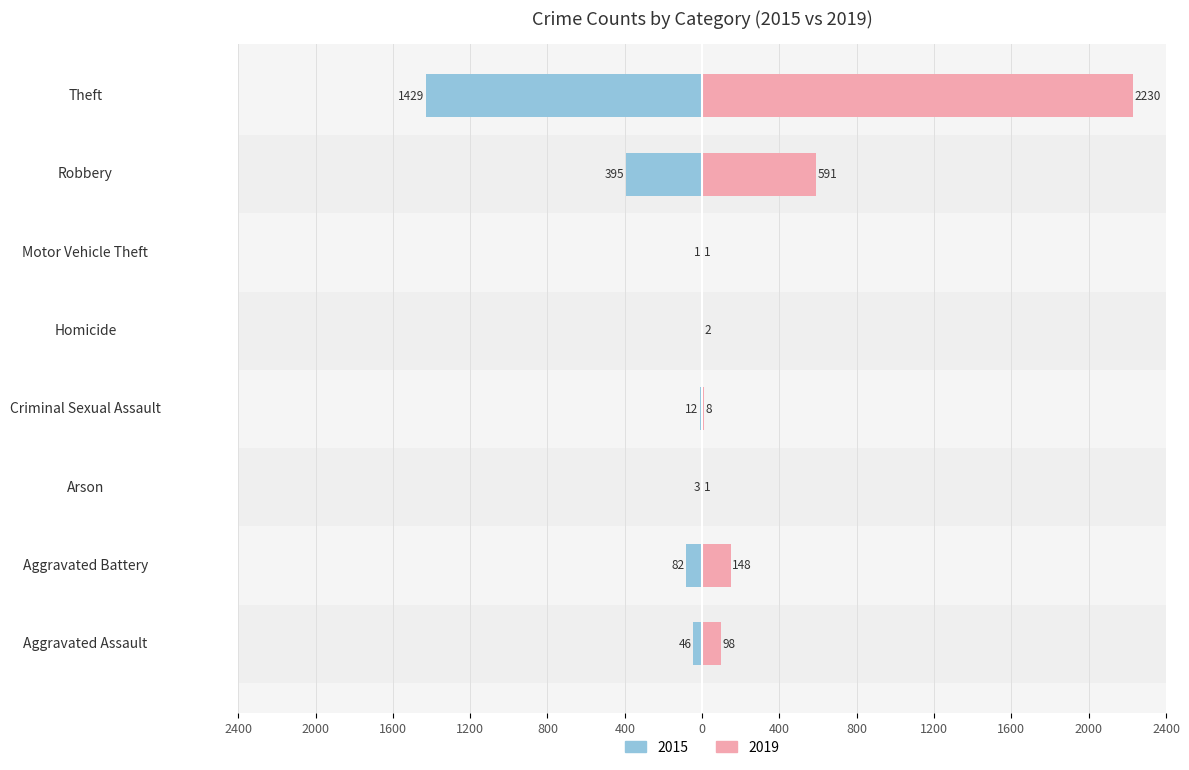

Is it true that 2015 equals -1 at Motor Vehicle Theft?

True